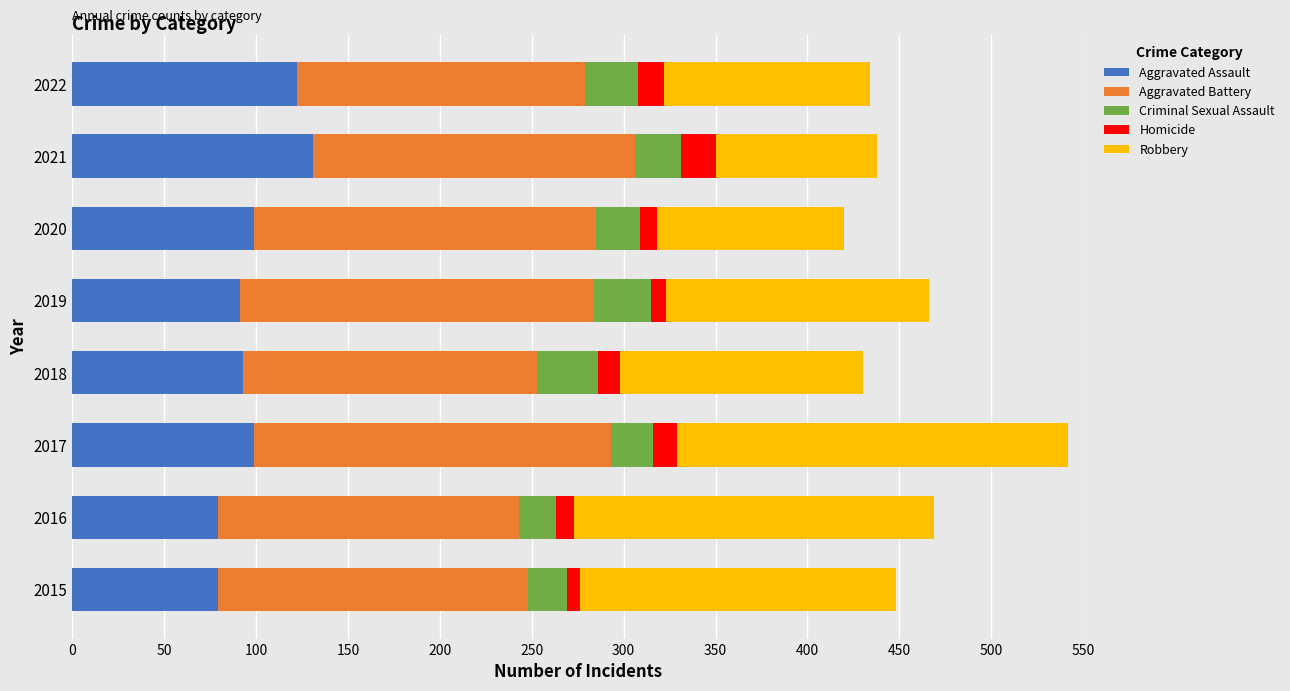

What is the lowest value of the Aggravated Assault series?

79